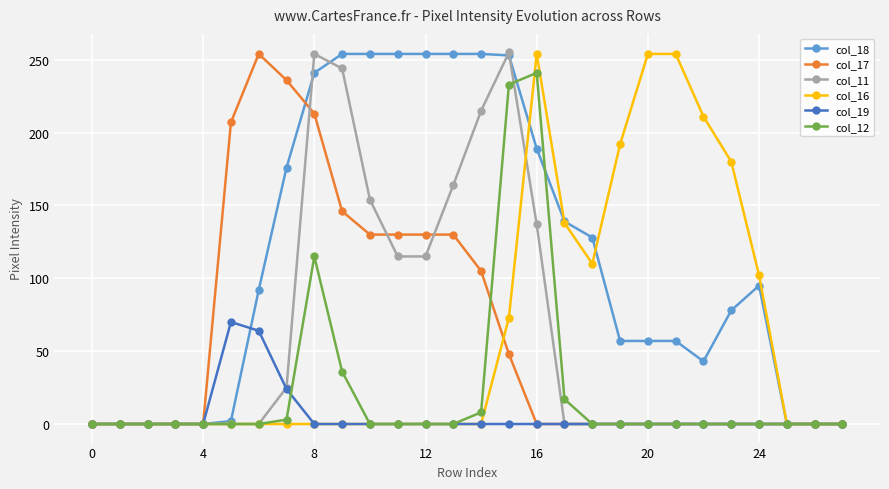

Is this an area chart (filled region under the line)?

No